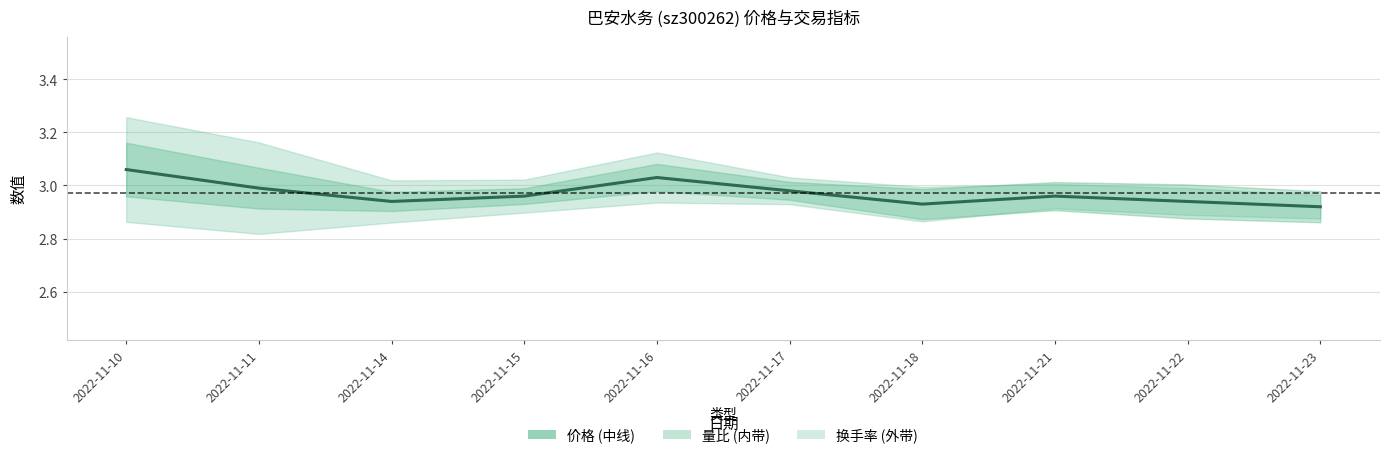

Approximately how many times larger is the value at 2022-11-10 compared to 2022-11-11?

1.0